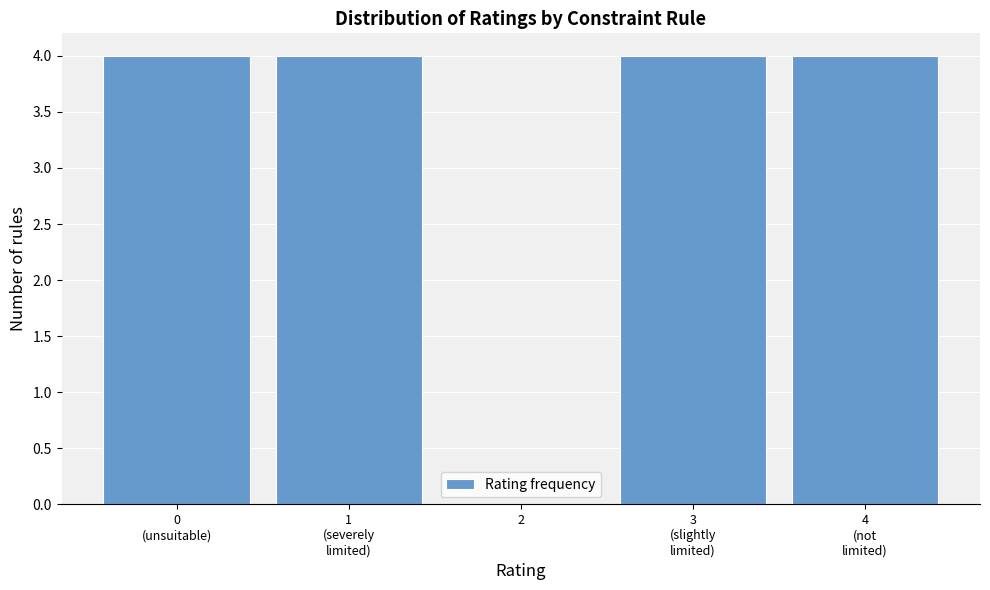

What is the maximum value shown in the chart?

4